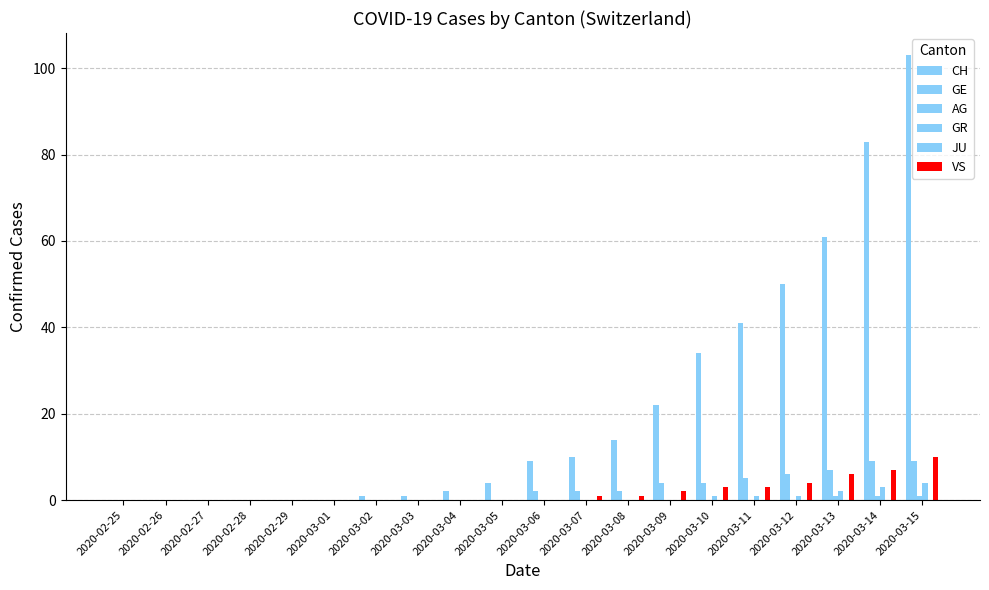

At which label does CH reach its peak?

2020-03-15